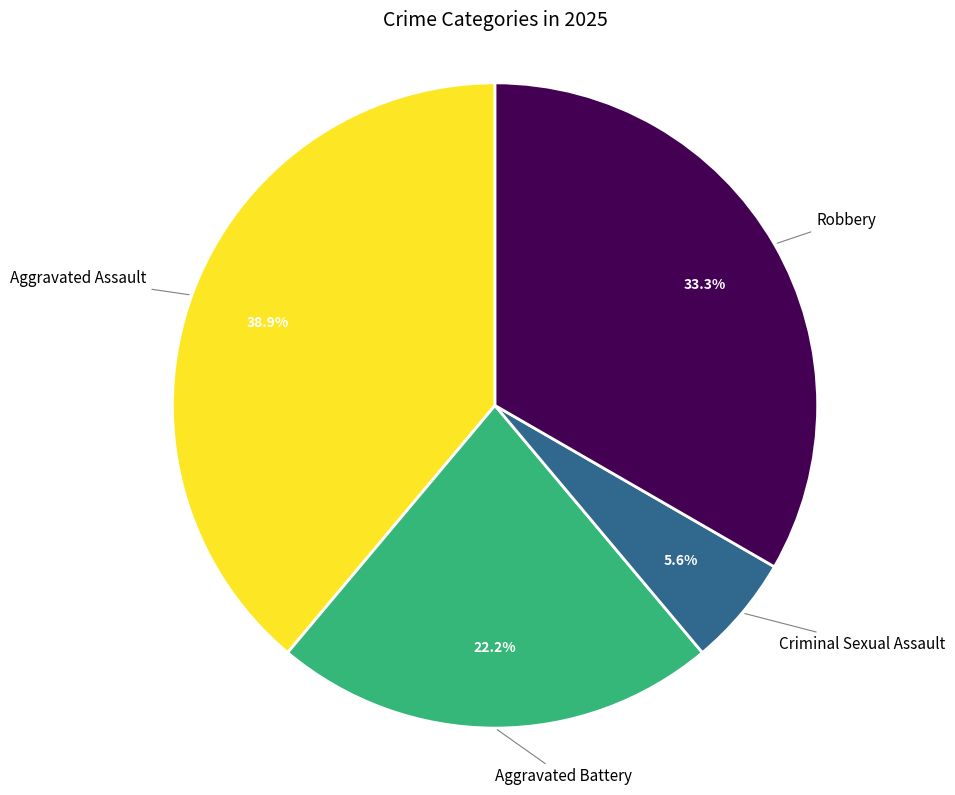

How many segments does this pie chart have?

4